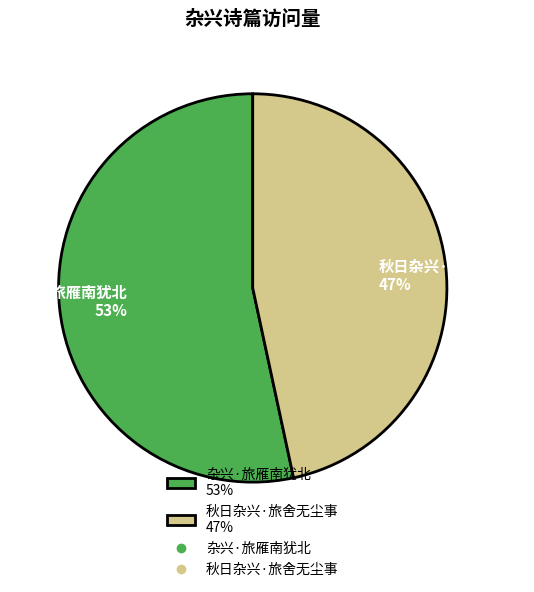

Is it true that 秋日杂兴·旅舍无尘事 is 59% of the pie?

False